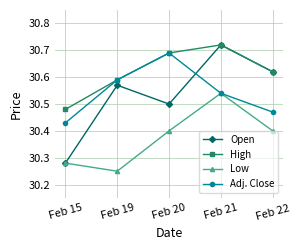

What is the total value across all series at Feb 22?

122.1